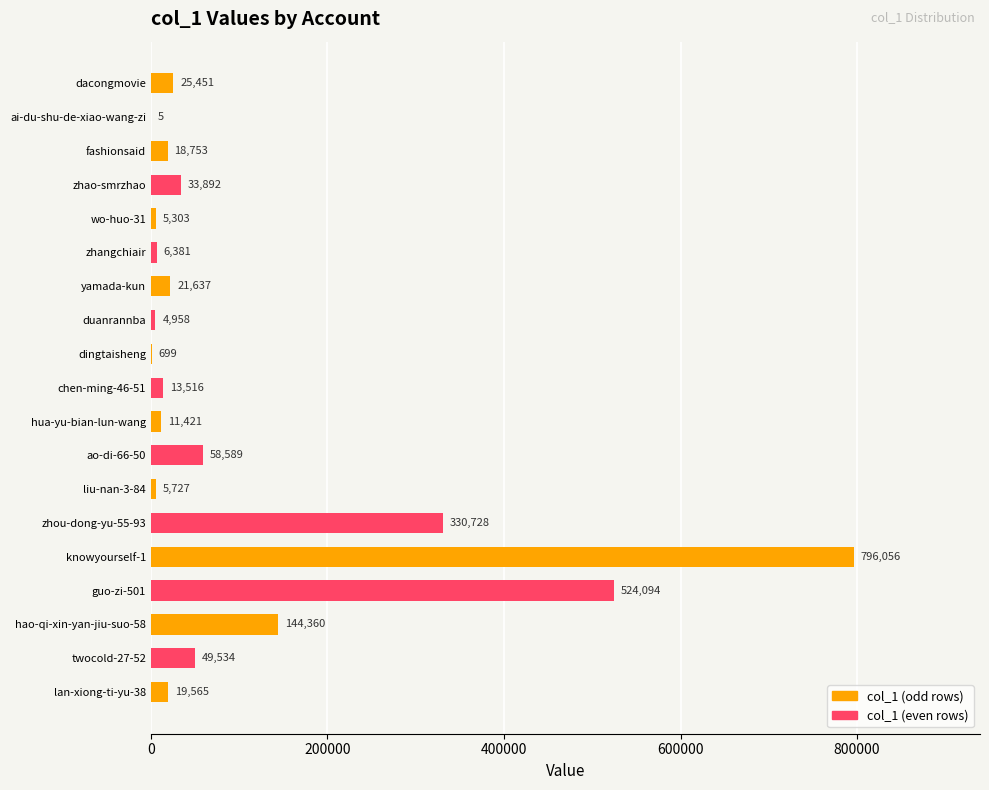

What is the sum of the values at knowyourself-1 and fashionsaid?

814809